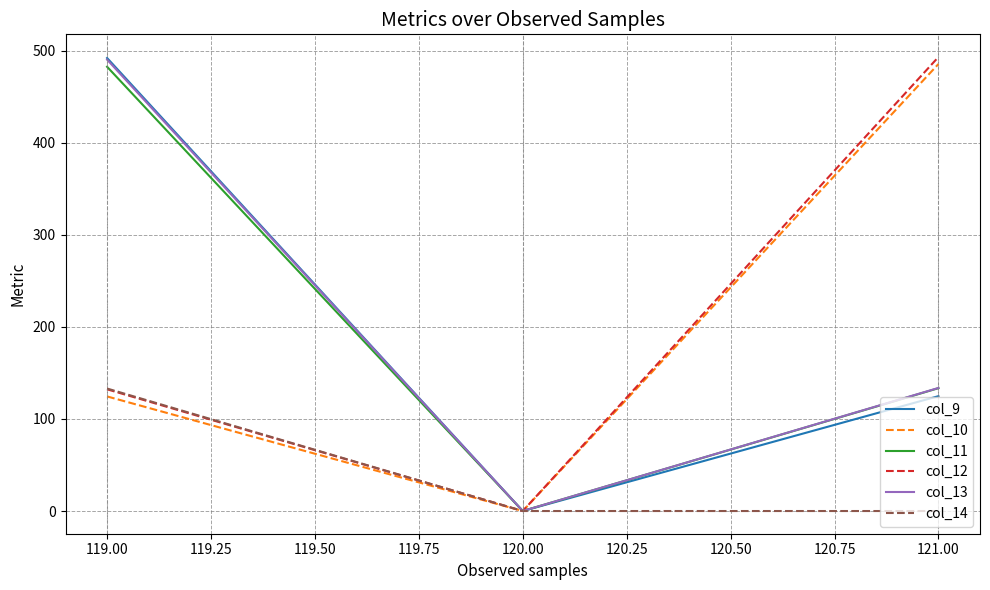

At which category is the sum across all series the highest?

119.00